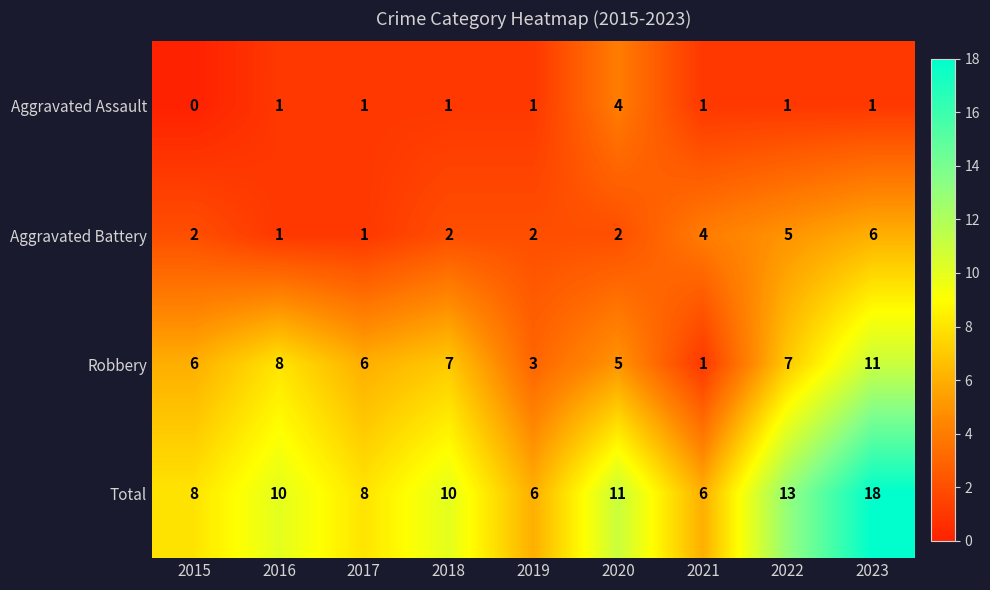

At which category is the sum across all series the highest?

2023